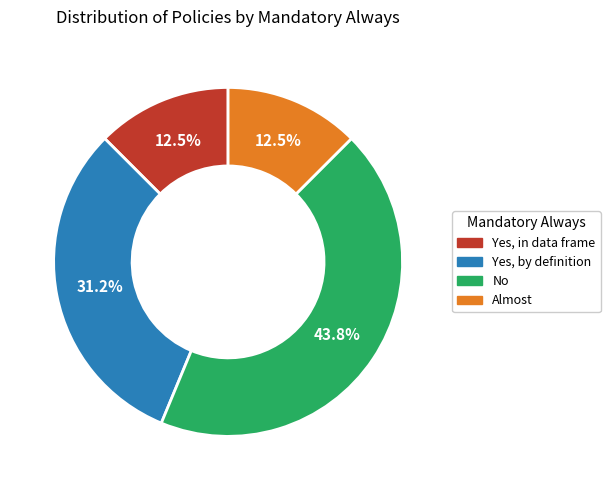

How many slices are in this pie chart?

4